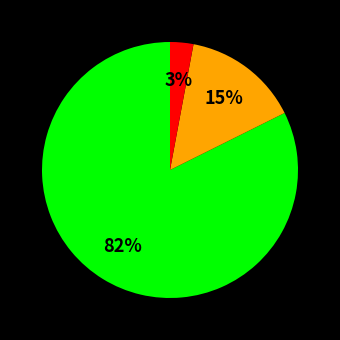

How many segments does this pie chart have?

3